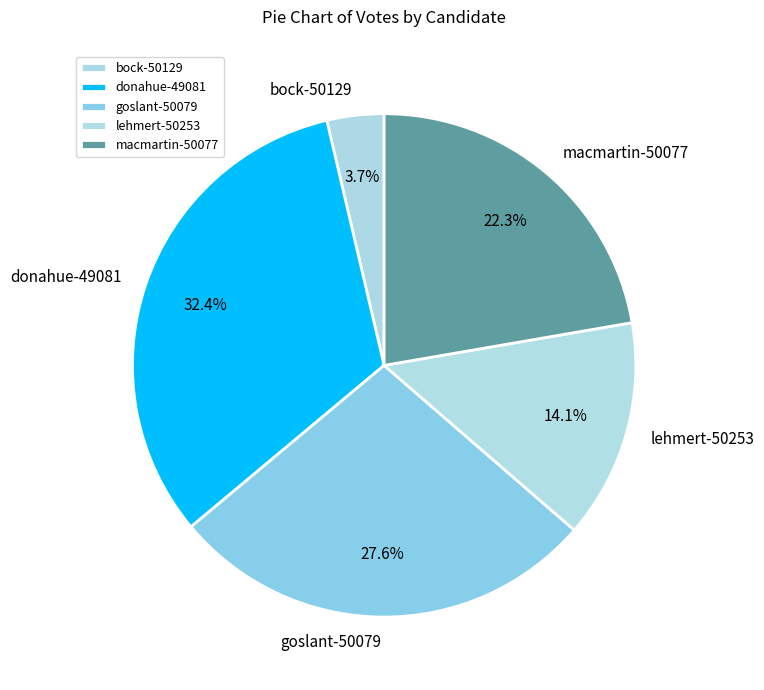

Does any single category account for the majority?

No